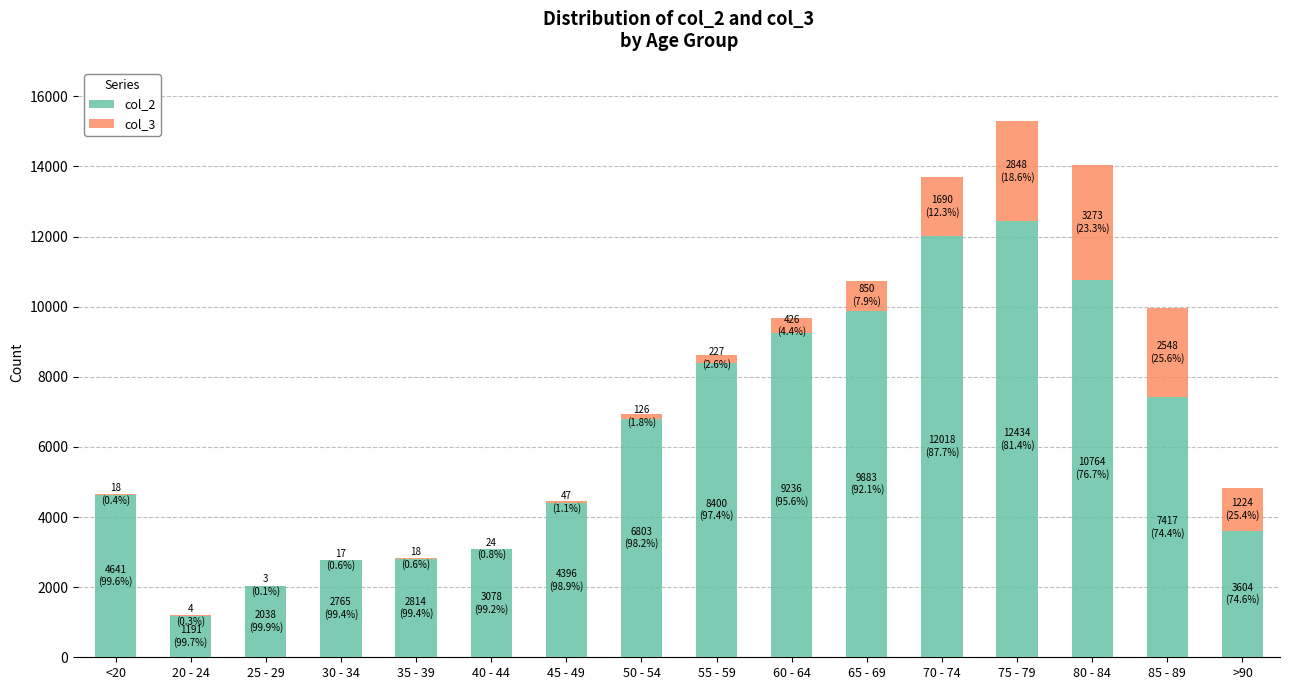

What is the sum of the col_2 values at <20 and 80 - 84?

15405